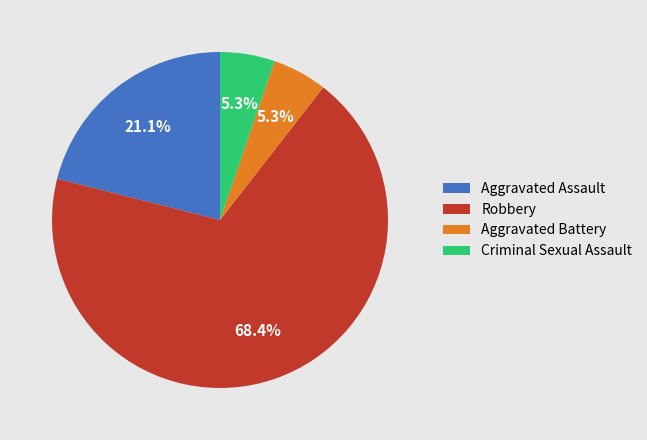

To the nearest percent, what percentage of the pie is Criminal Sexual Assault?

5%